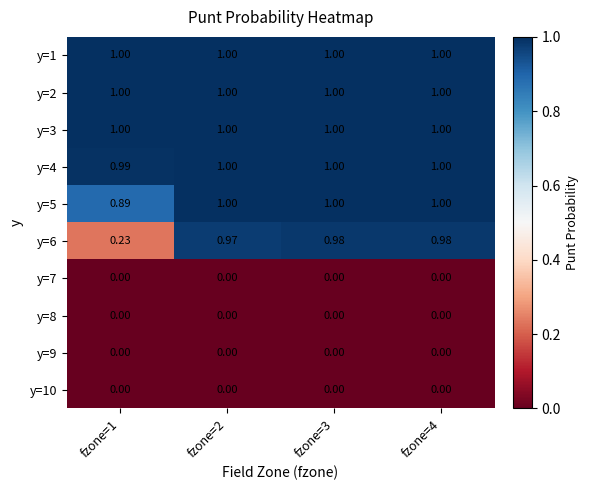

Is the value of y=5 at fzone=3 greater than the value of y=7 at fzone=3?

Yes